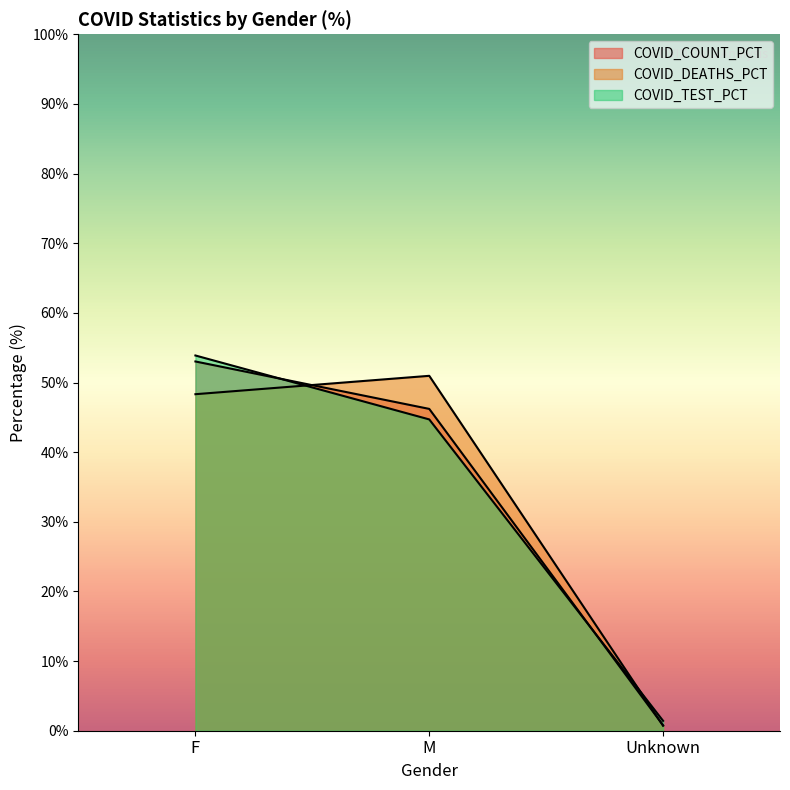

Reading right to left, transcribe all the data shown in this chart.

COVID_COUNT_PCT: 0.8	46.2	53.0
COVID_DEATHS_PCT: 0.7	51.0	48.3
COVID_TEST_PCT: 1.4	44.7	53.9